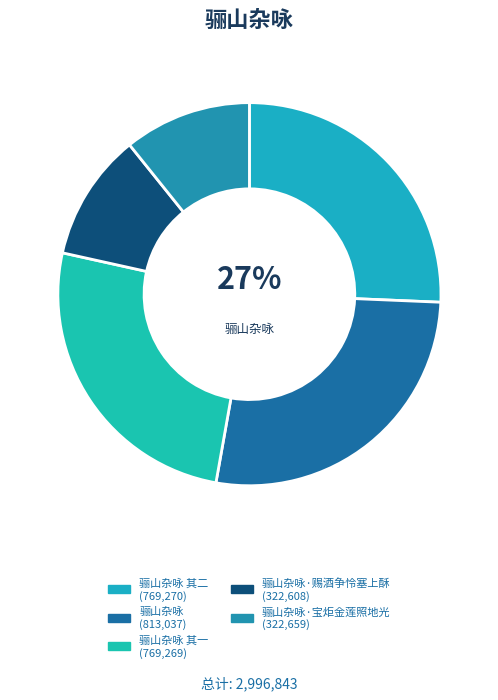

Combined, do 骊山杂咏 and 骊山杂咏·宝炬金莲照地光 account for over 50%?

No